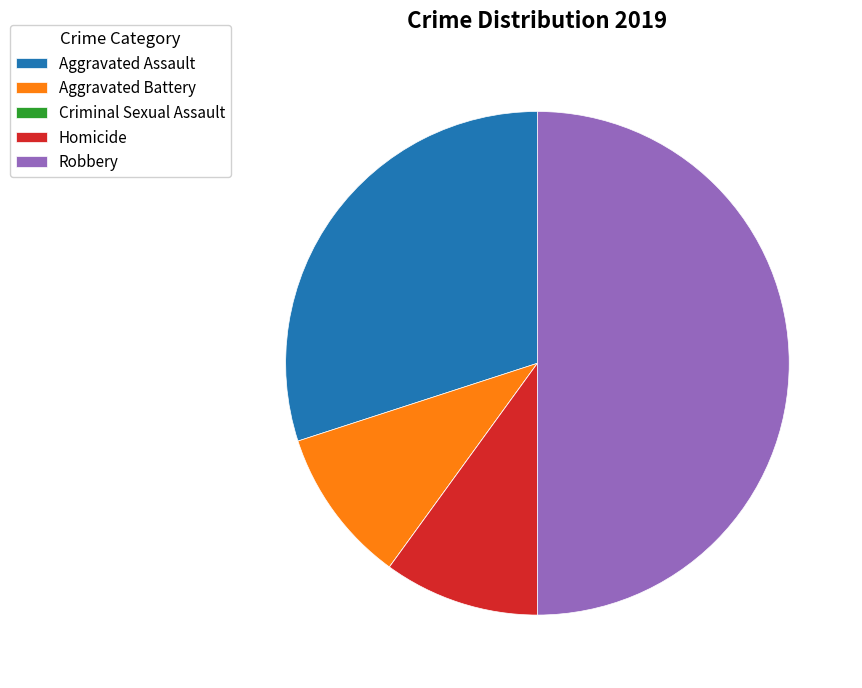

Approximately how many times larger is the value at Aggravated Assault compared to Homicide?

3.0